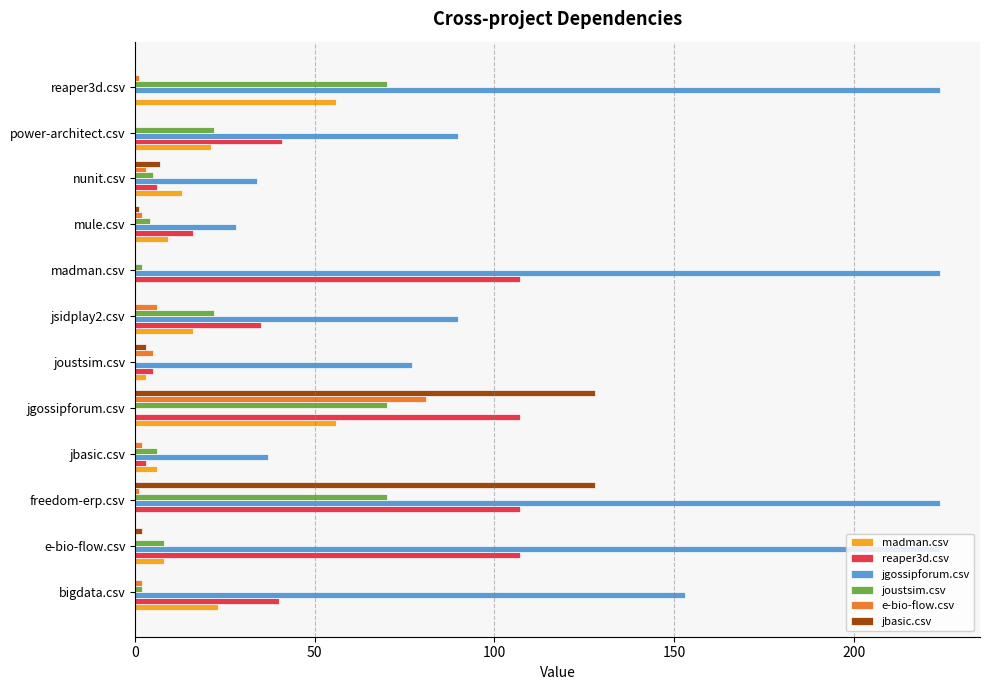

Between bigdata.csv and reaper3d.csv, which series saw the biggest shift?

jgossipforum.csv